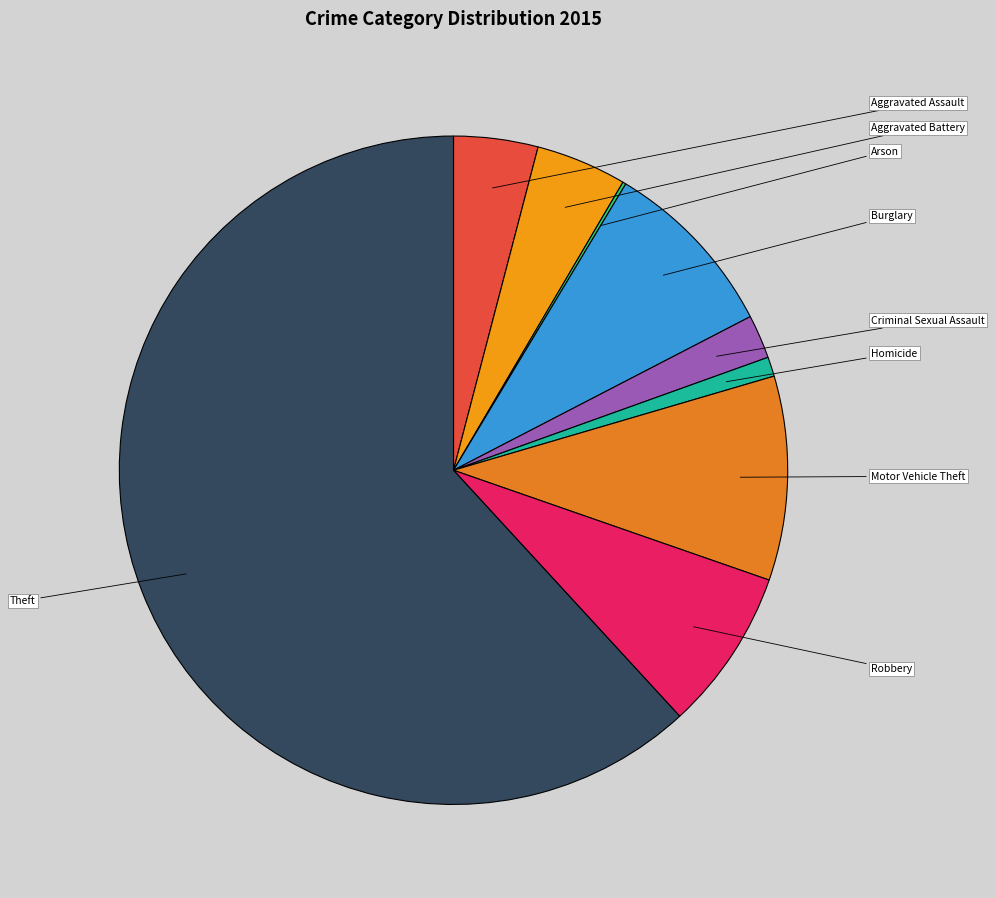

What percentage is the Motor Vehicle Theft slice, to the nearest percent?

10%